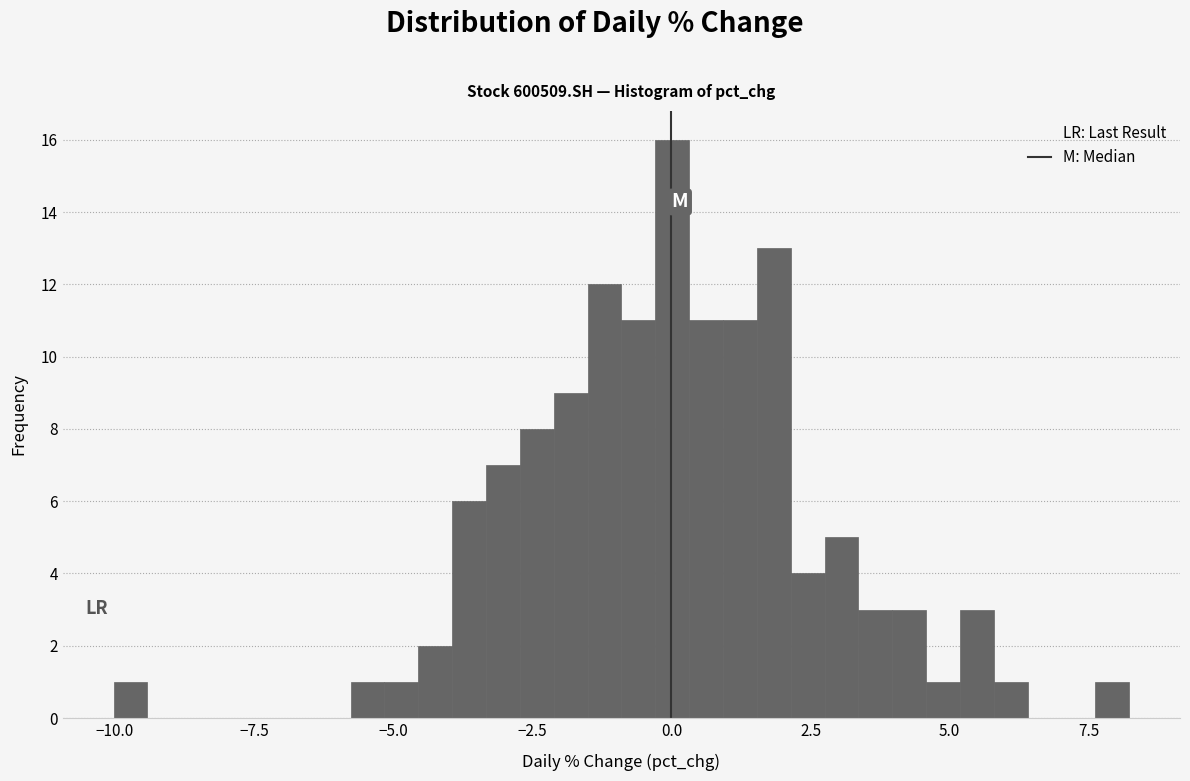

Read against the x-axis, roughly where is the centre of the tallest bar?

0.0